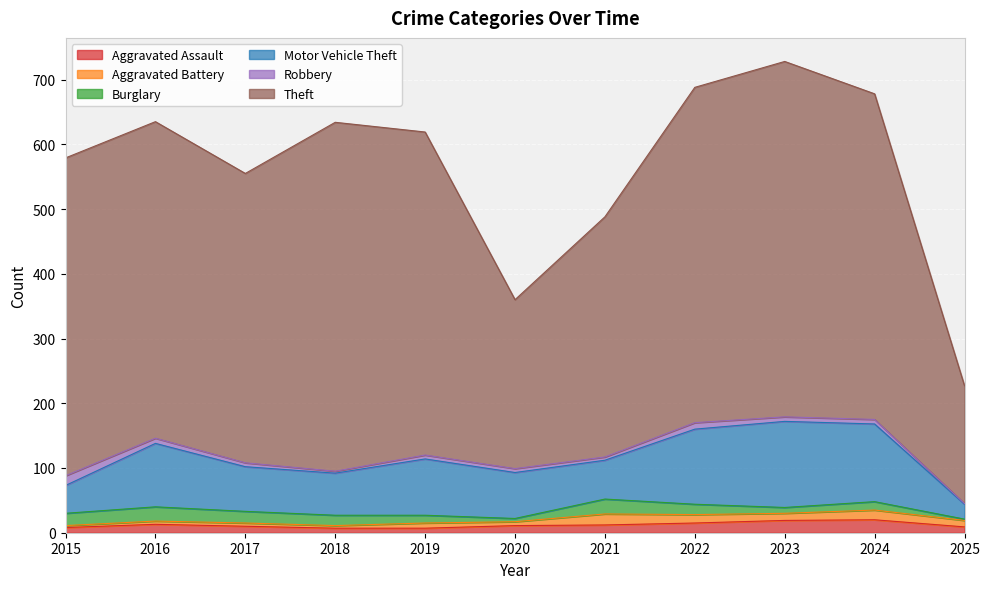

What is the sum of the Aggravated Battery values at 2019 and 2022?

21